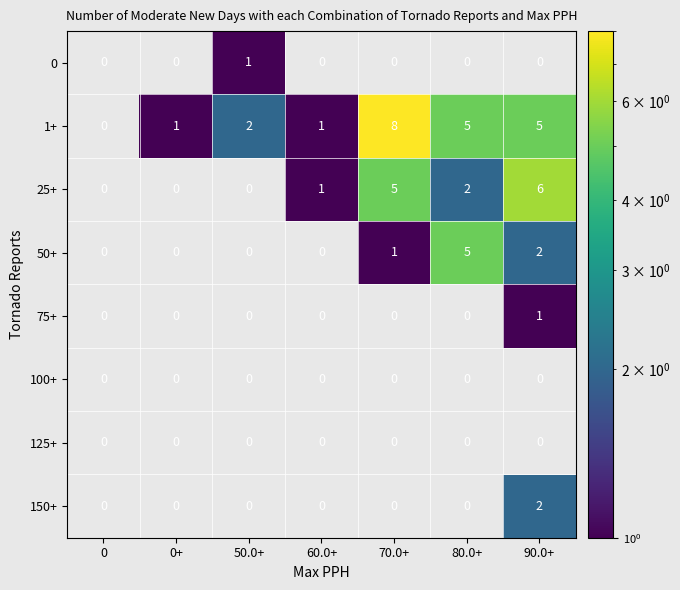

The 1+ series shows 6.5 at 90.0+. True or false?

False